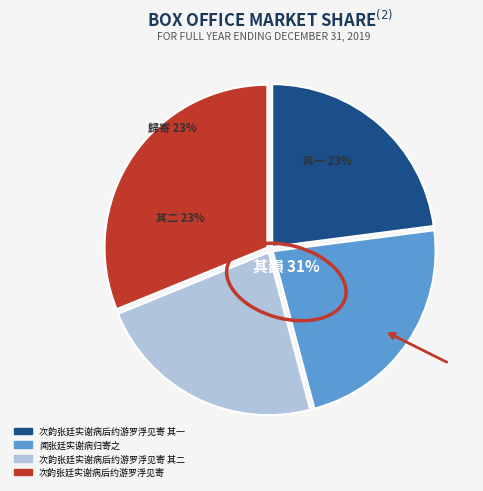

Is it true that 闻张廷实谢病归寄之 is 15% of the pie?

False